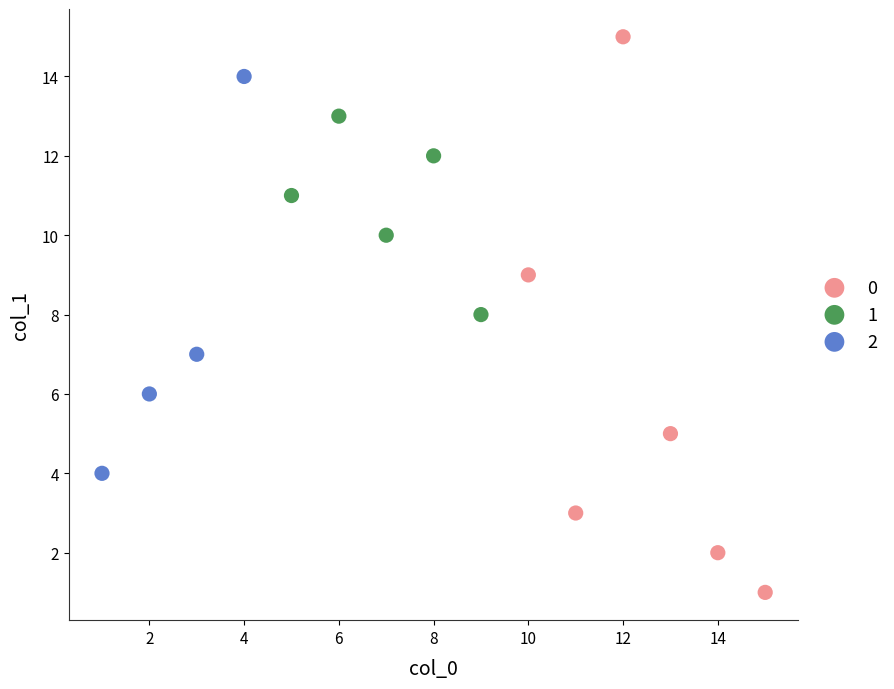

Which series has the widest spread of Y values?

0